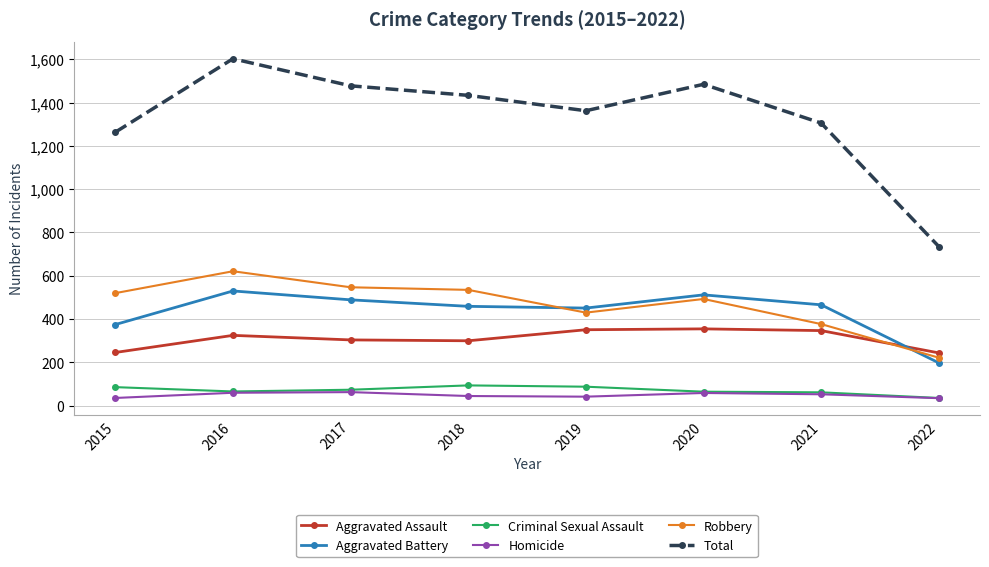

At which category is the sum across all series the highest?

2016